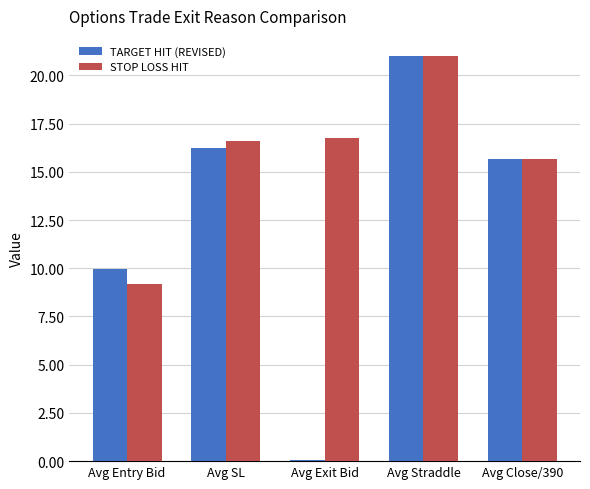

What is the average value of the STOP LOSS HIT series?

15.8